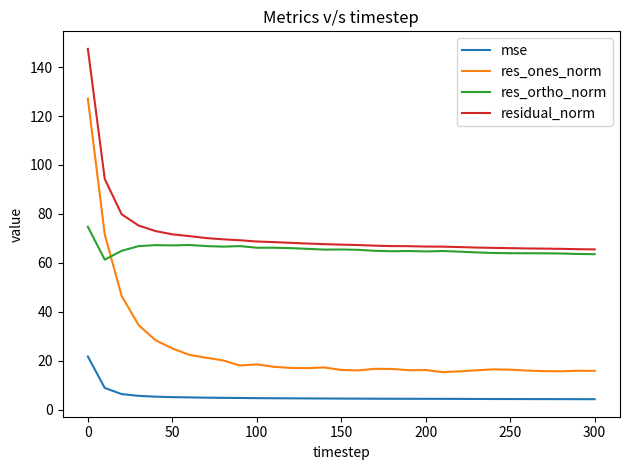

What is the minimum value for mse?

4.3